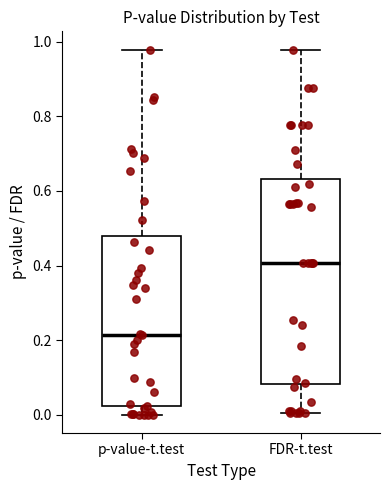

Which box's median line is the highest?

FDR-t.test